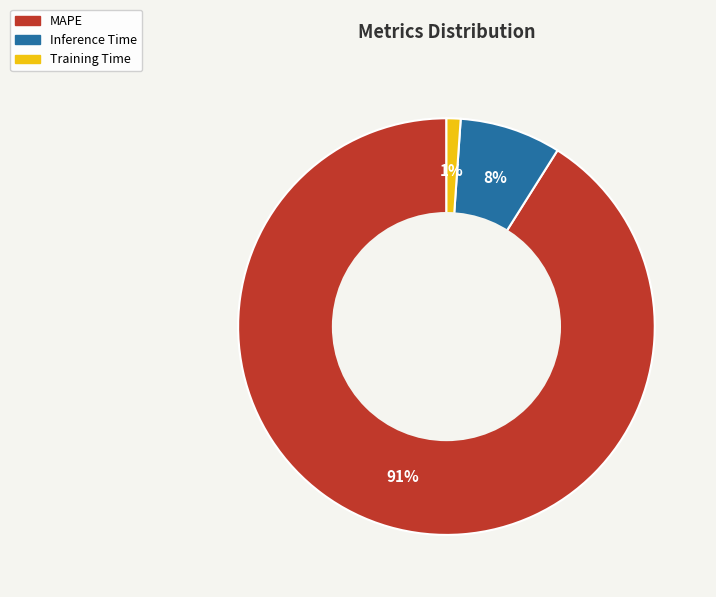

How many segments does this pie chart have?

3